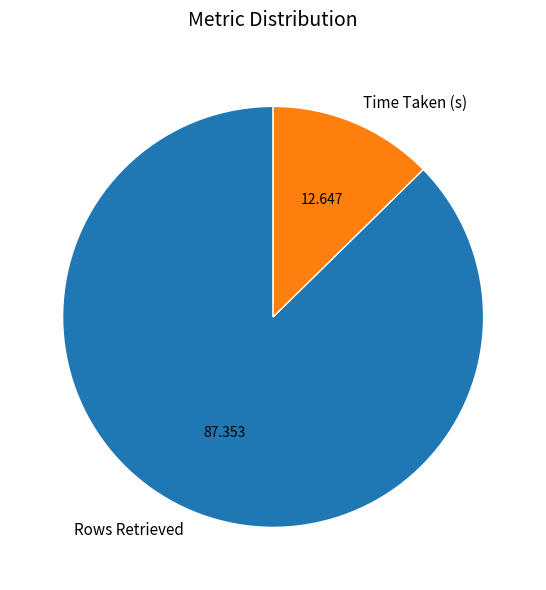

The Time Taken (s) slice represents 13% of the pie. True or false?

True